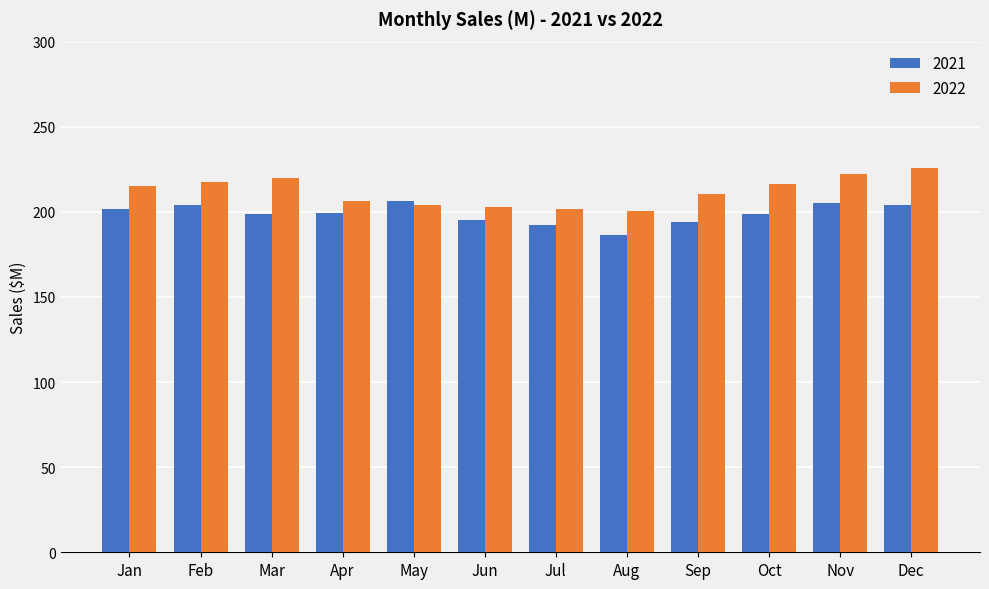

What value does the 2022 series have at Sep?

210.6